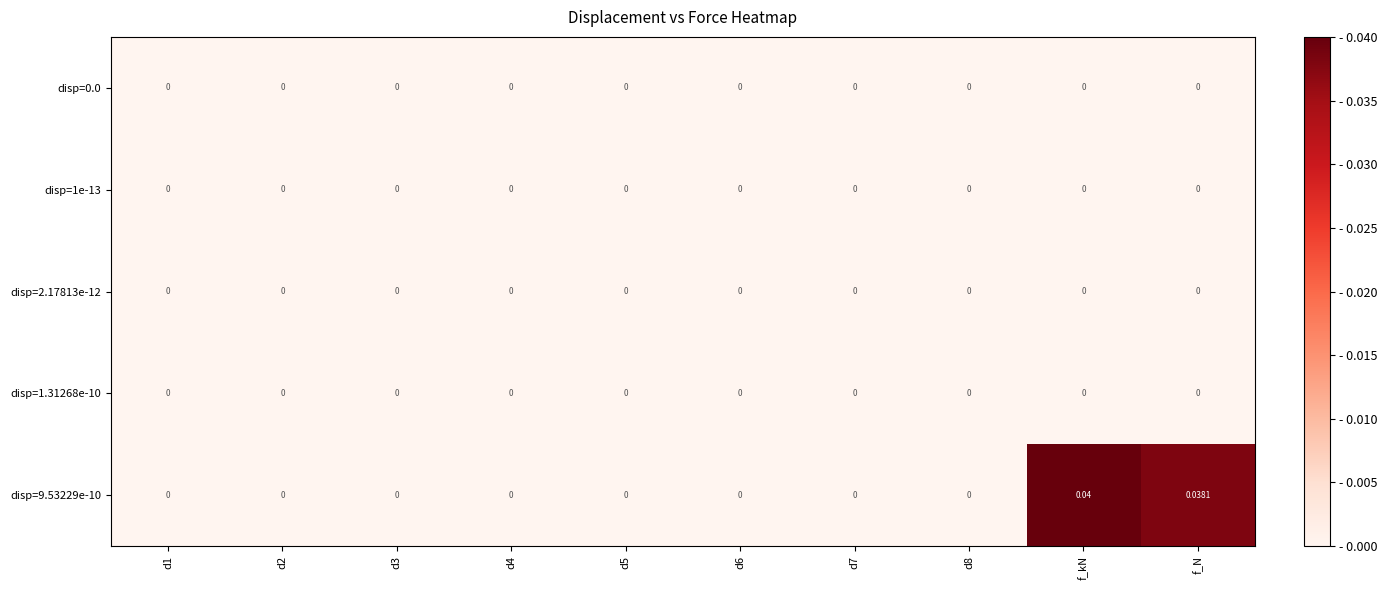

At which category is the sum across all series the highest?

f_kN